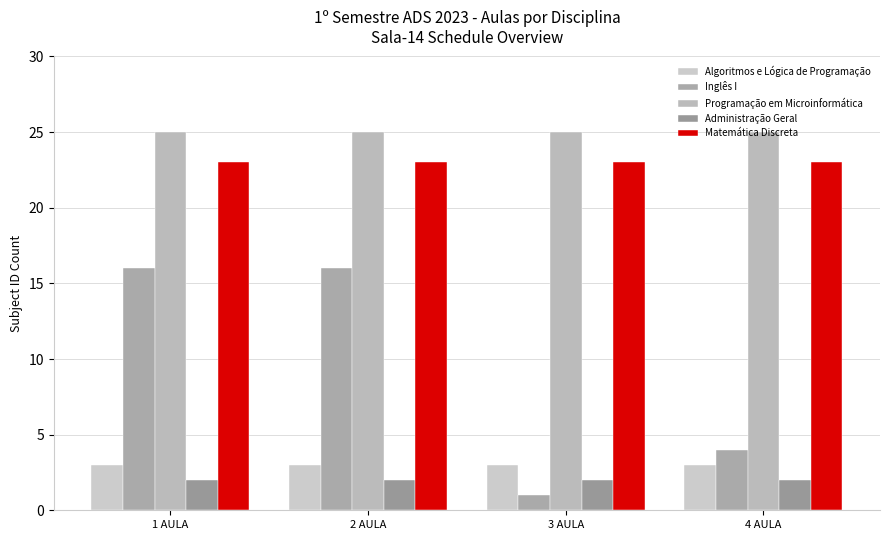

What is the value of the Administração Geral bar at the 3rd from the left?

2